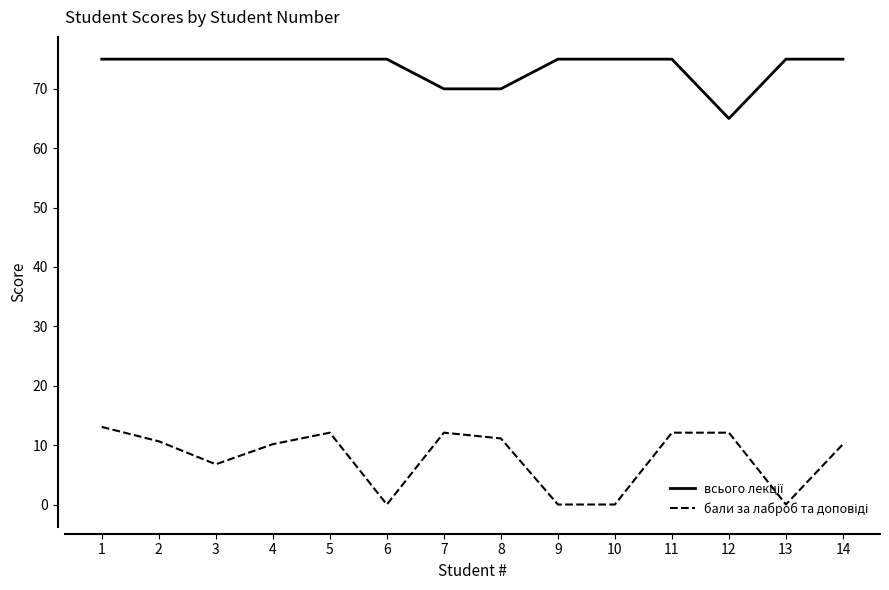

What is the difference between the highest and lowest values at 9?

75.0